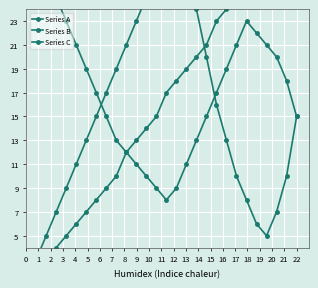

What are all the series names shown in the legend?

Series A, Series B, Series C